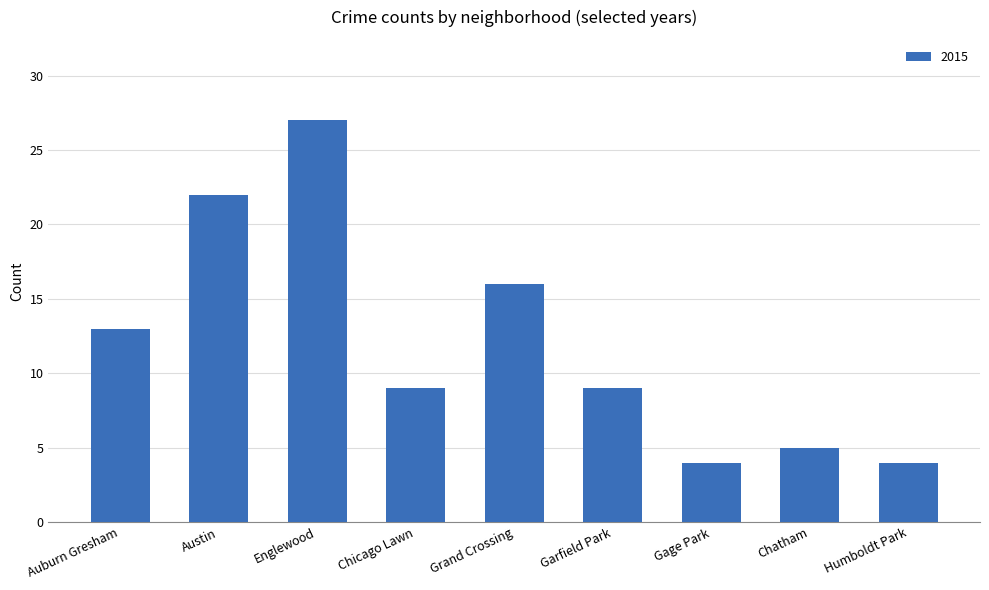

Reading left to right, list all the values displayed in this chart.

Auburn Gresham=13	Austin=22	Englewood=27	Chicago Lawn=9	Grand Crossing=16	Garfield Park=9	Gage Park=4	Chatham=5	Humboldt Park=4